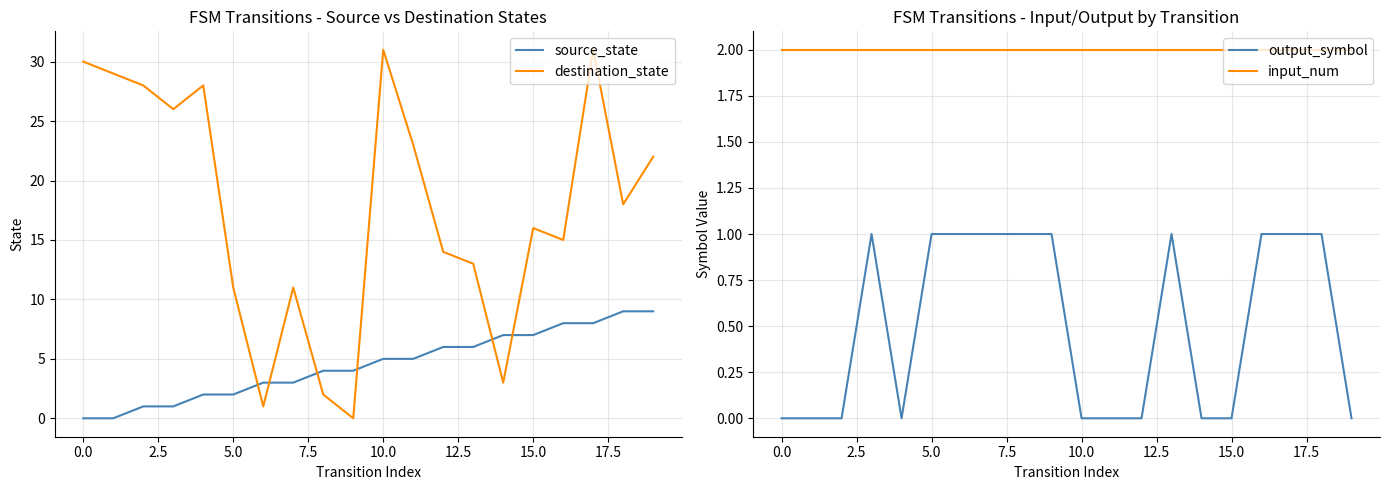

Which series ends up on top after the final intersection of source_state and destination_state?

destination_state